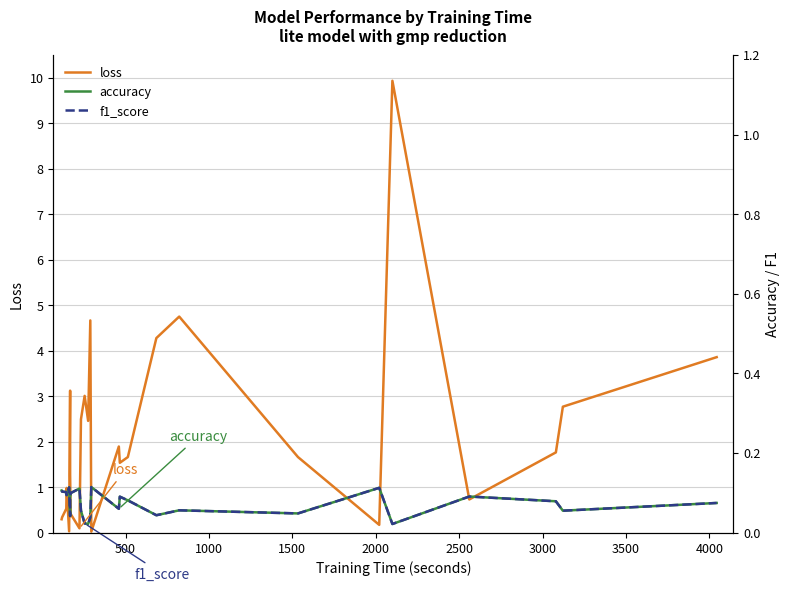

Is it true that f1_score equals 1.2 at 1000?

False